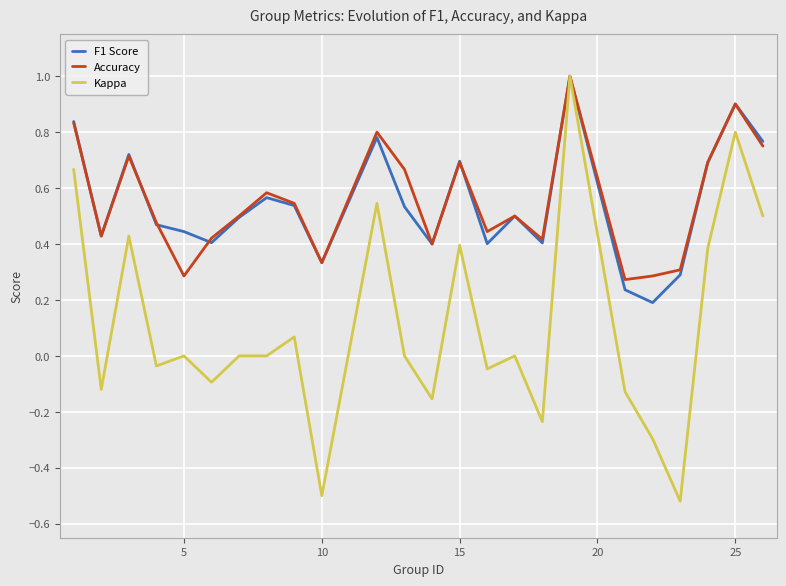

Which series has the largest range (max minus min)?

Kappa